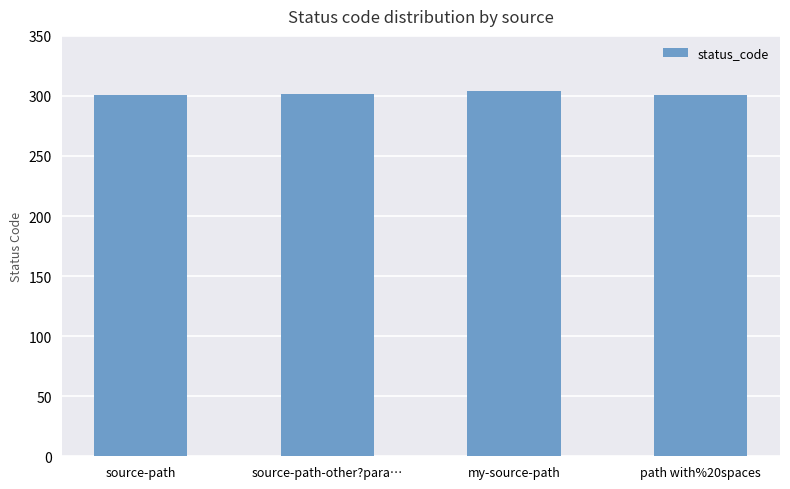

What is the ratio of the value at path with%20spaces to the value at source-path?

1.0